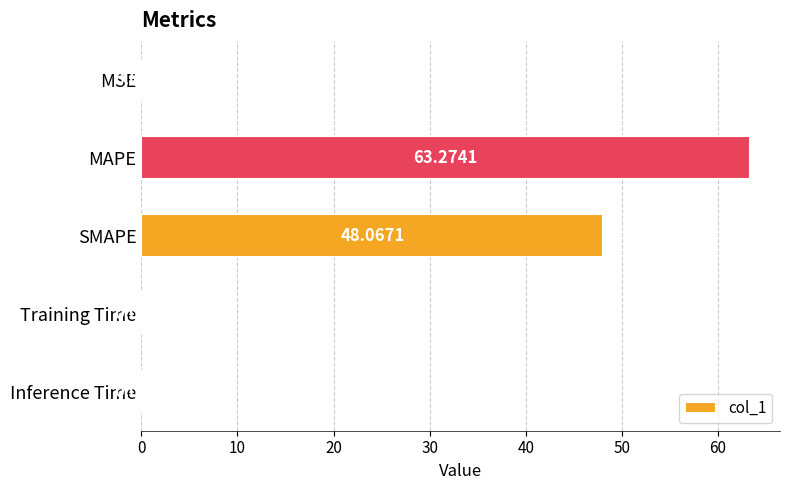

What is the sum of all values?

111.4